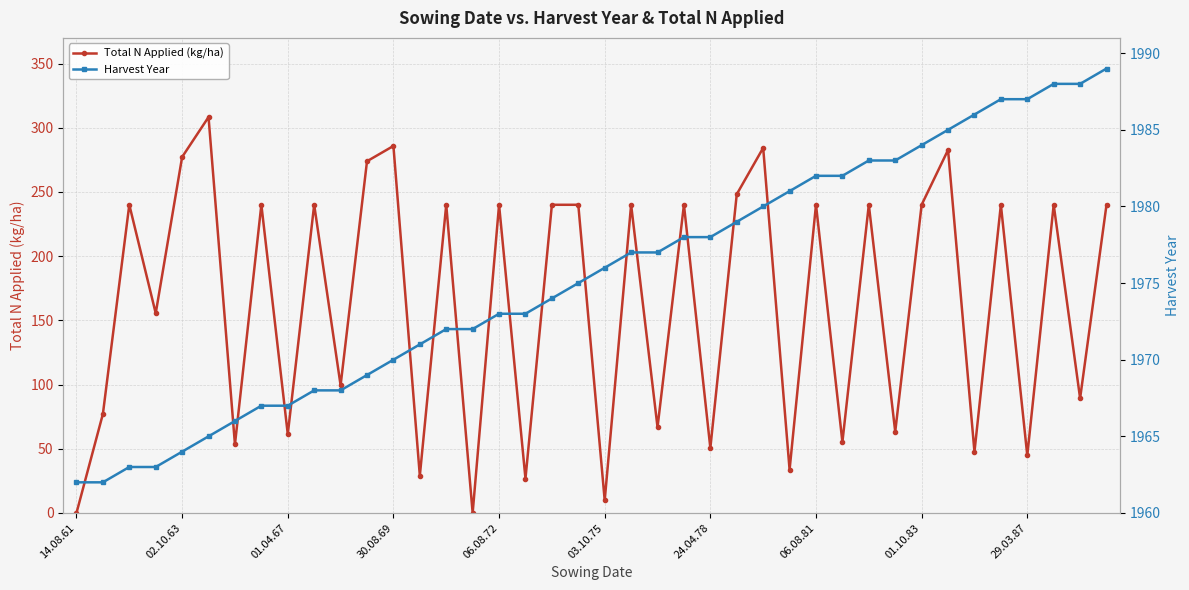

How many data points in Harvest Year are above 1976?

19